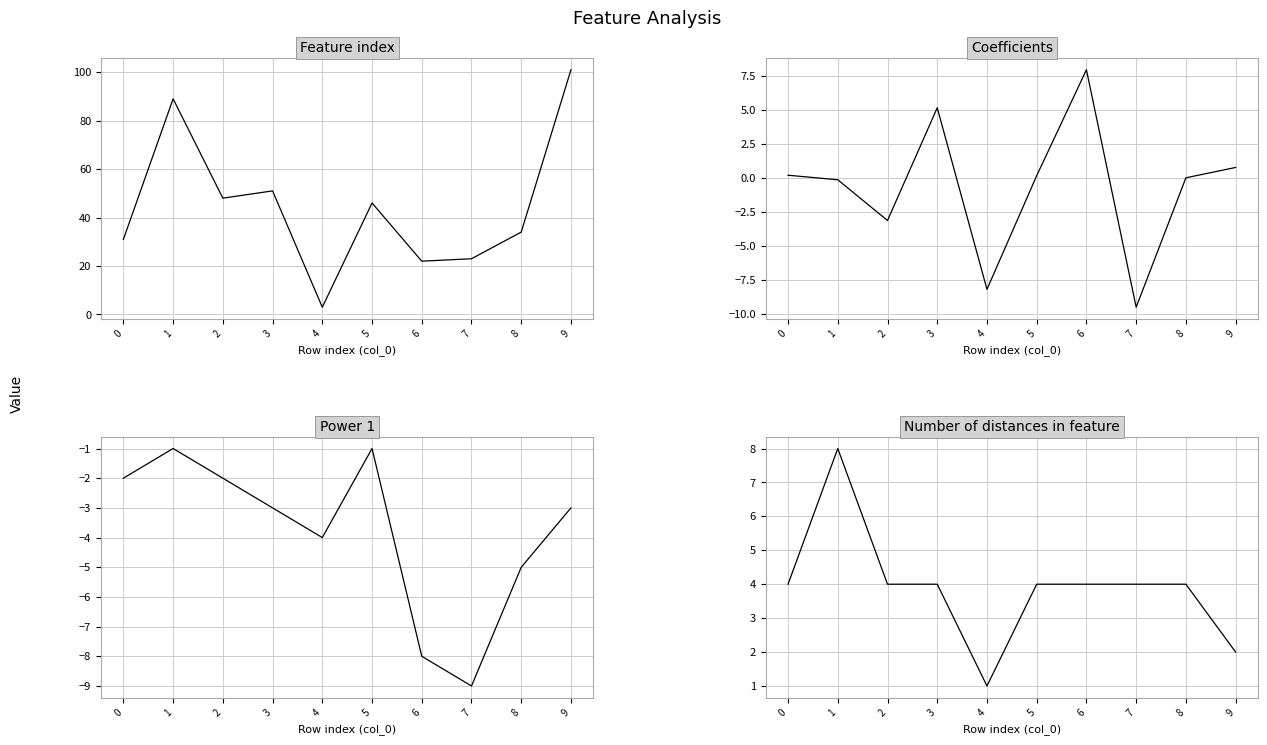

Is the value of Power 1 at 3 greater than the value of Feature index at 3?

No